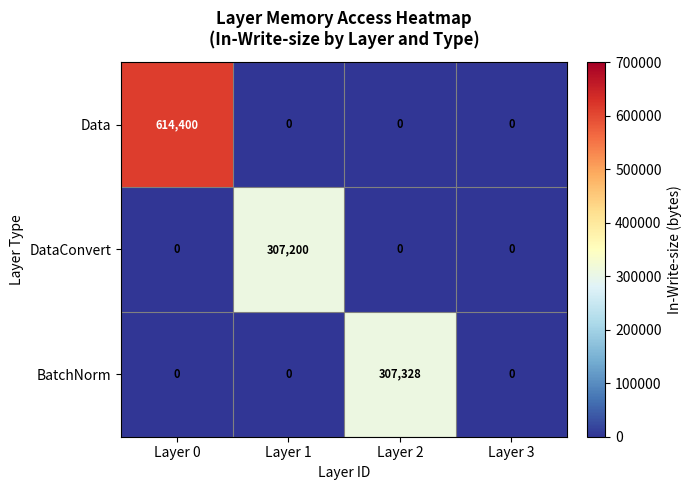

Reading right to left, transcribe all the data shown in this chart.

Data: Layer 3=0	Layer 2=0	Layer 1=0	Layer 0=614400
DataConvert: Layer 3=0	Layer 2=0	Layer 1=307200	Layer 0=0
BatchNorm: Layer 3=0	Layer 2=307328	Layer 1=0	Layer 0=0